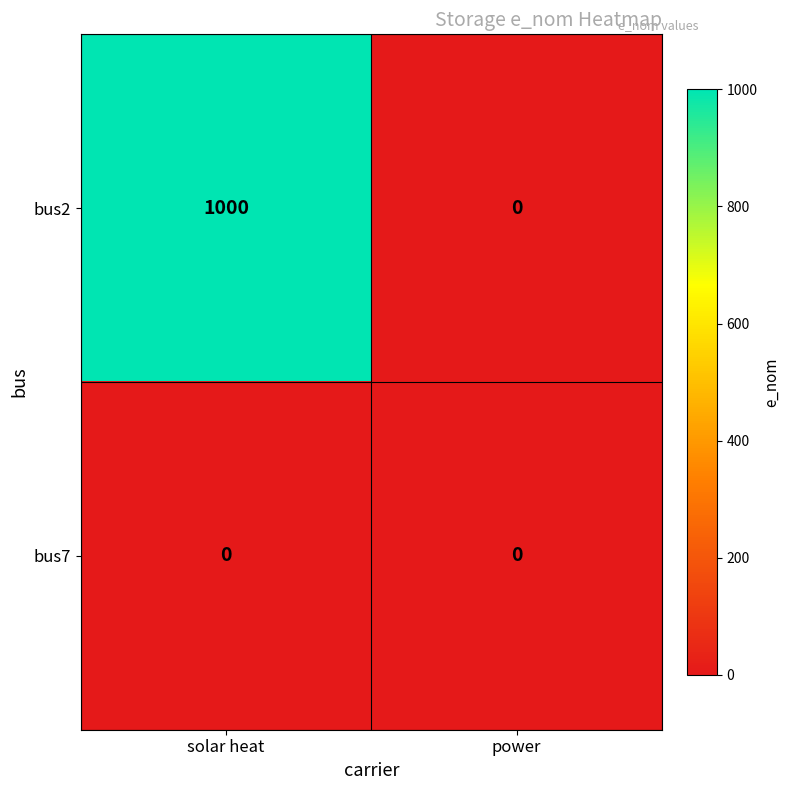

True or false: bus2 has a value of 0 at power.

True